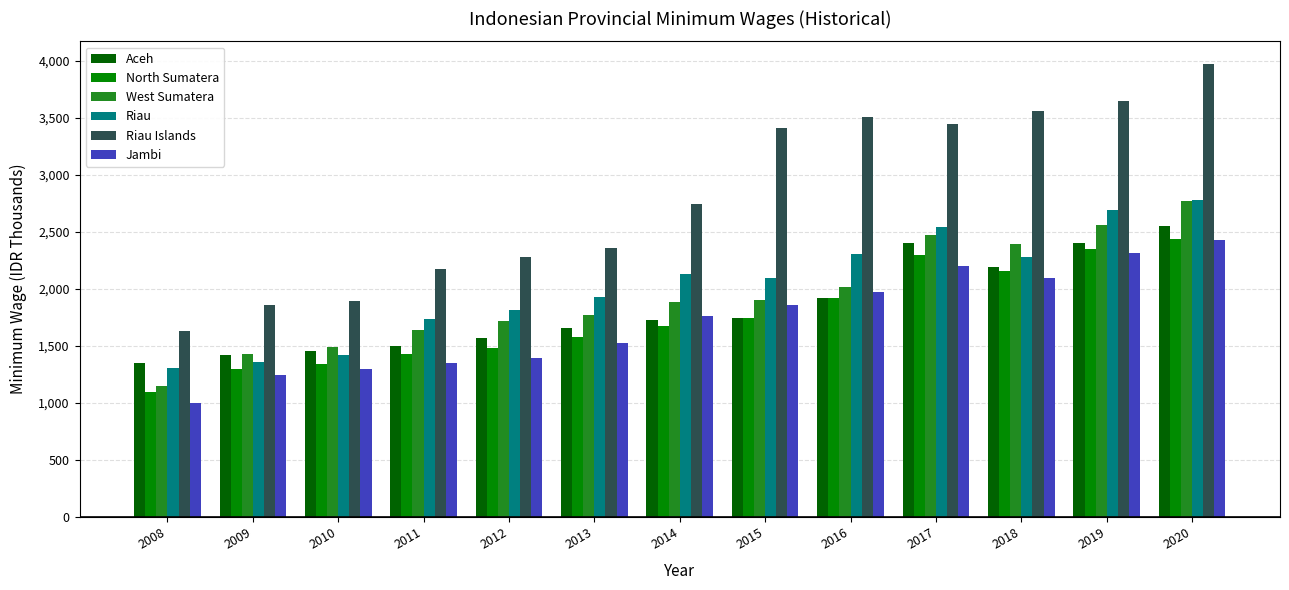

At how many categories does at least one series exceed 3614?

2